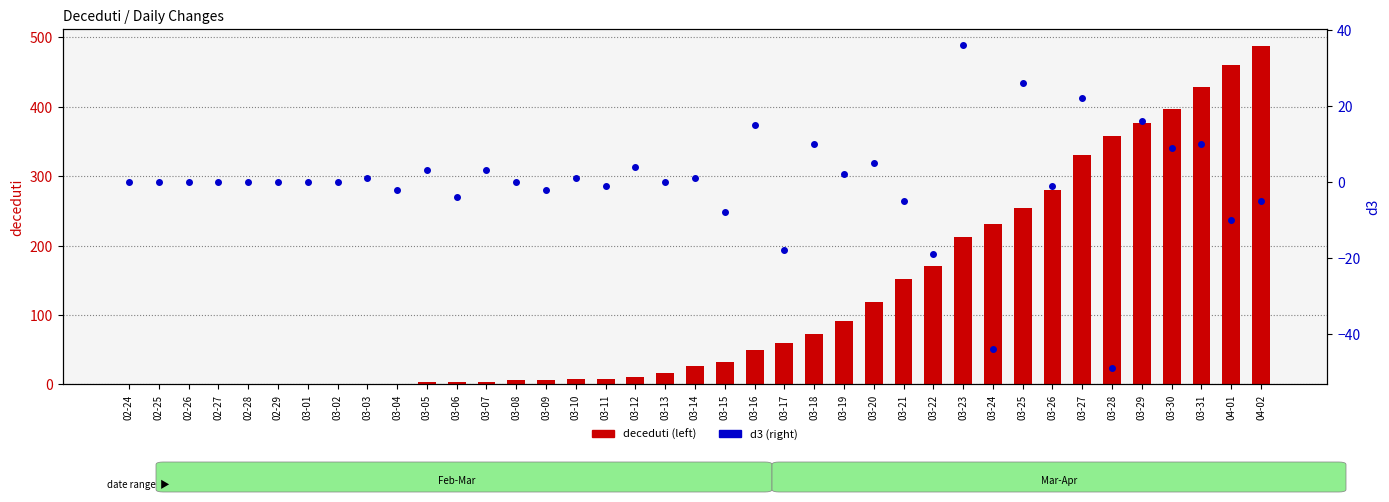

What is the difference between the d3 values at 02-24 and 03-10?

1